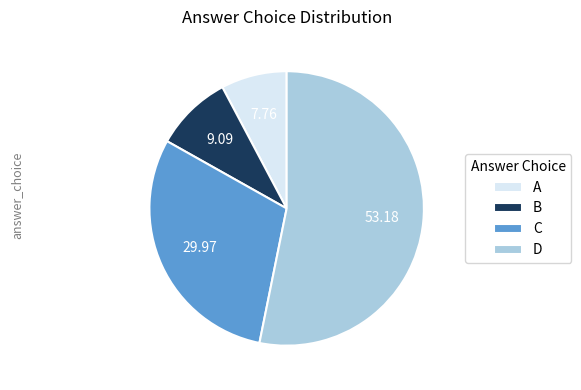

Is A the majority of the pie?

No